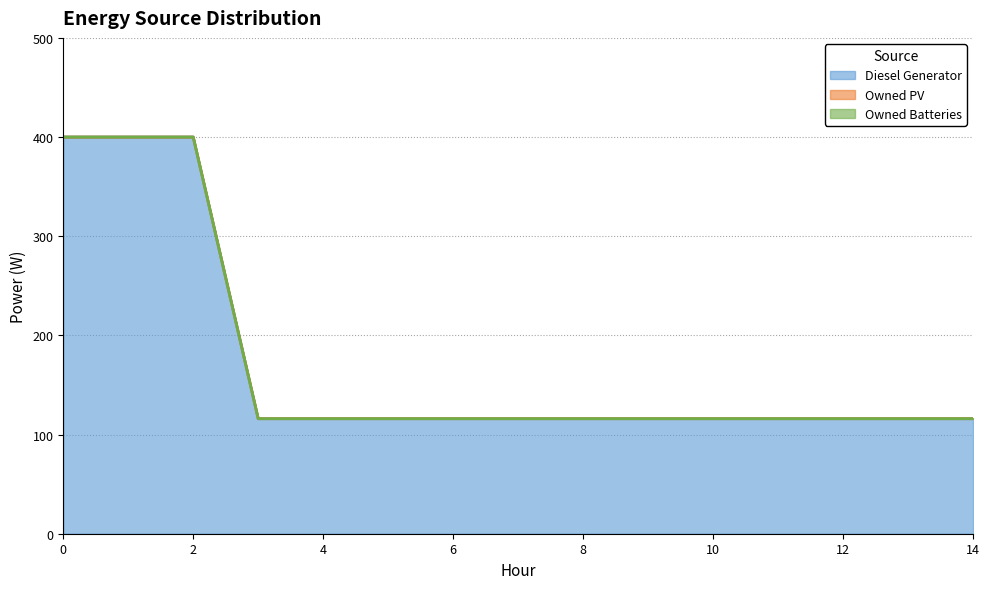

Which has a higher value, 13 or 10?

13